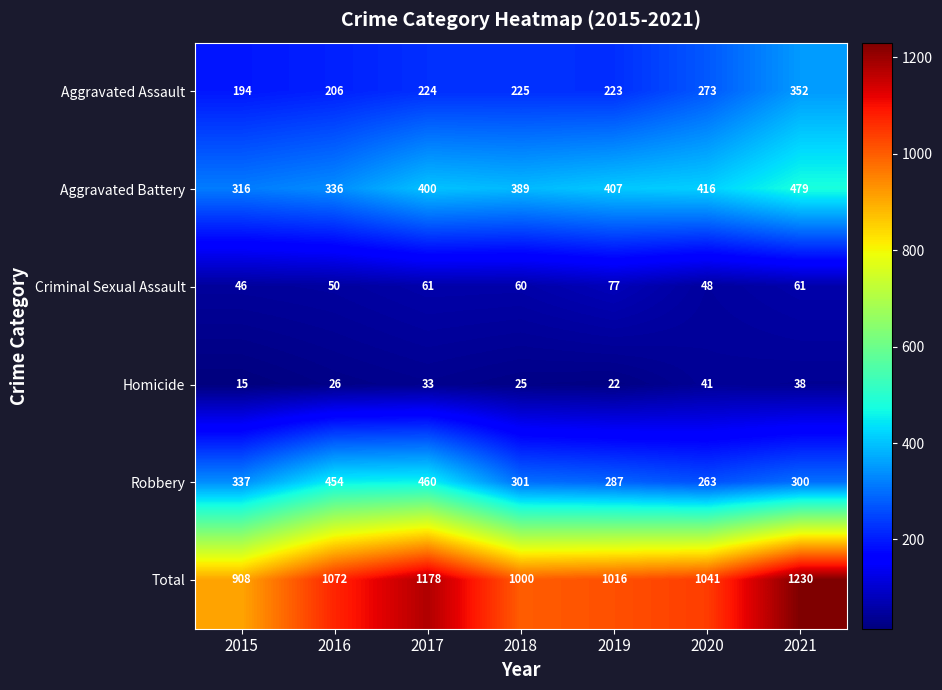

What is the spread (max minus min) of values at 2021?

1192